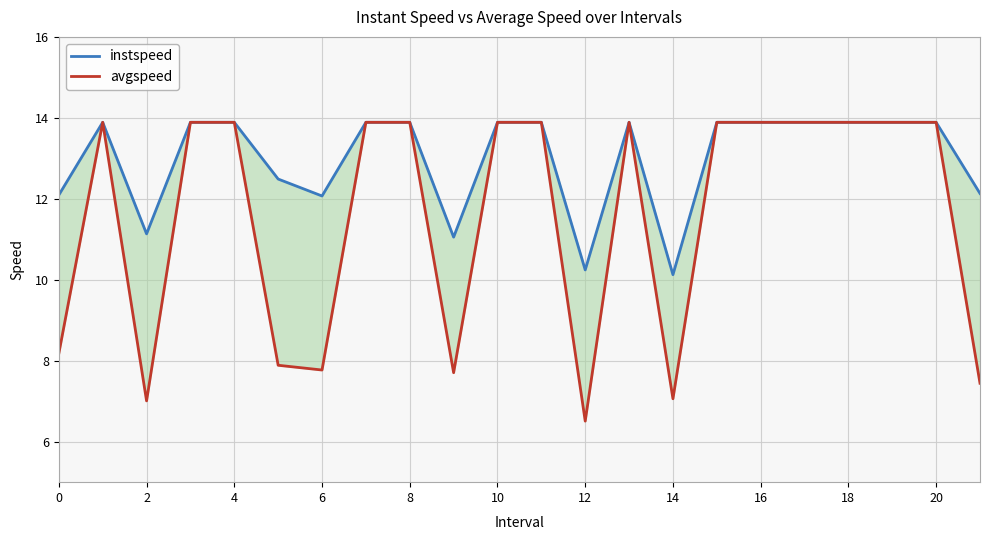

At how many categories does at least one series exceed 8?

22